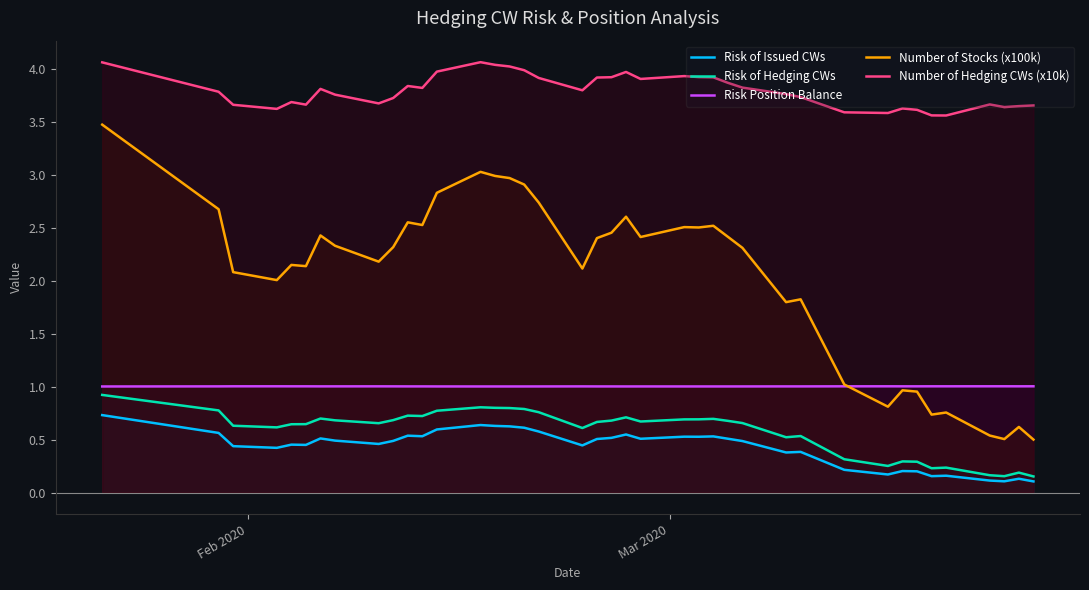

True or false: Risk of Hedging CWs and Number of Stocks (x100k) cross at least once.

False